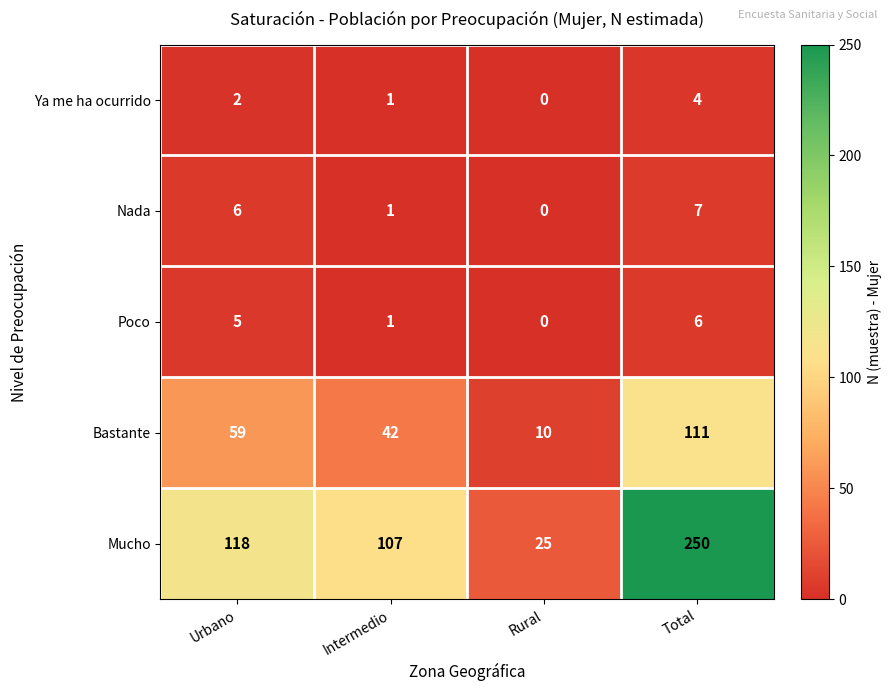

The Mucho series shows 182 at Intermedio. True or false?

False